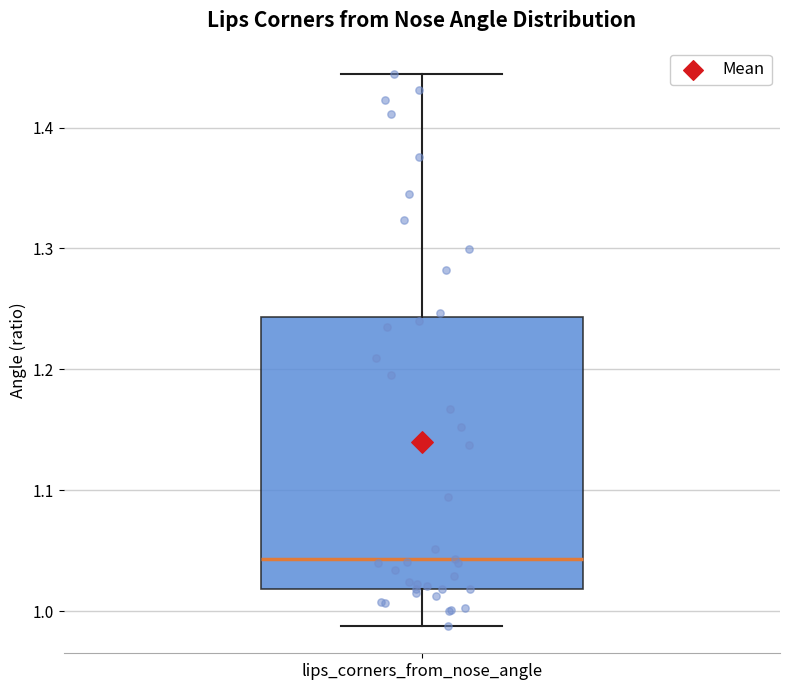

Where does the upper whisker of the box for lips_corners_from_nose_angle end on the y-axis? The values are not printed on the chart, so give them approximately, as read against the axis.

1.44